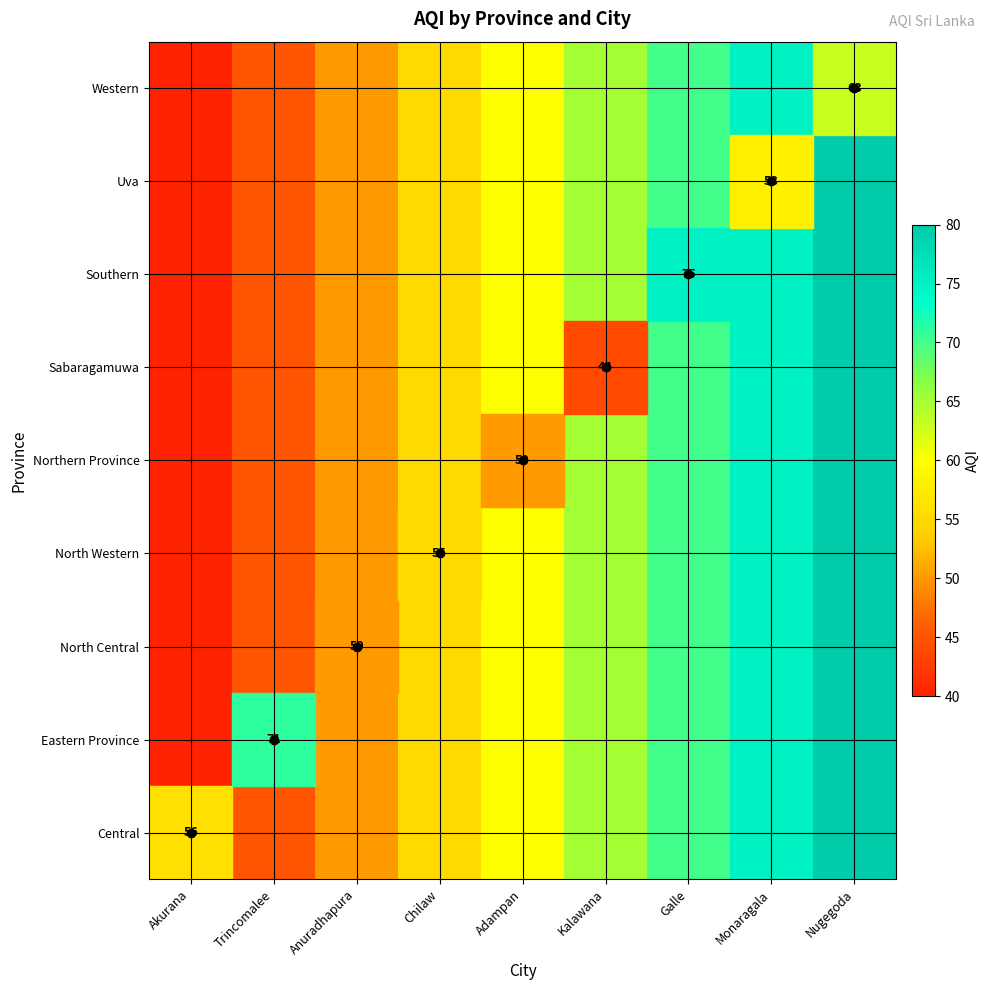

What value does the North Central series have at Monaragala, to the nearest 5?

75